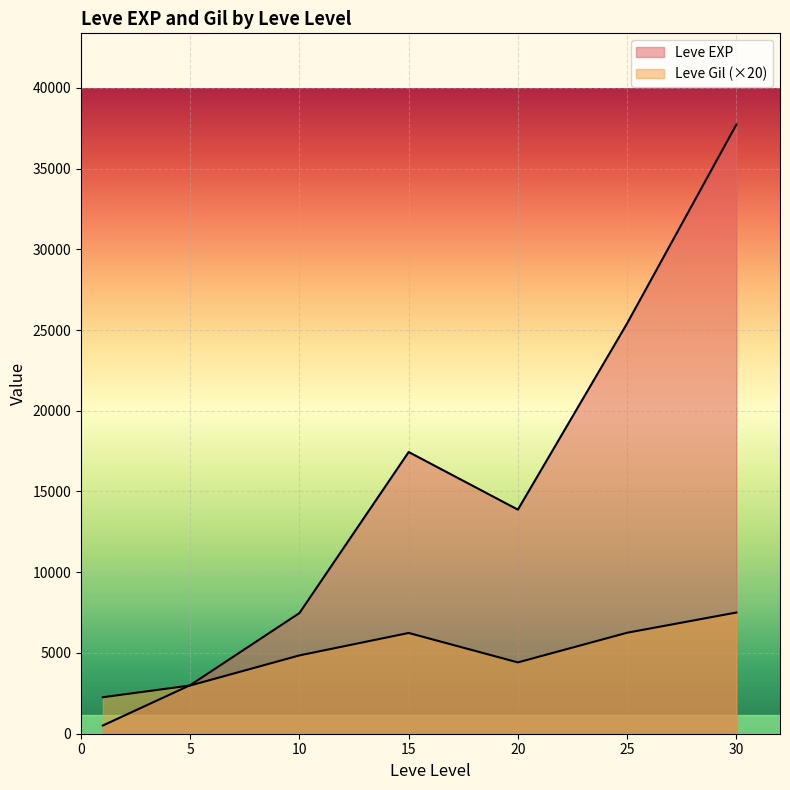

Which series changed the most between 1 and 30?

Leve EXP